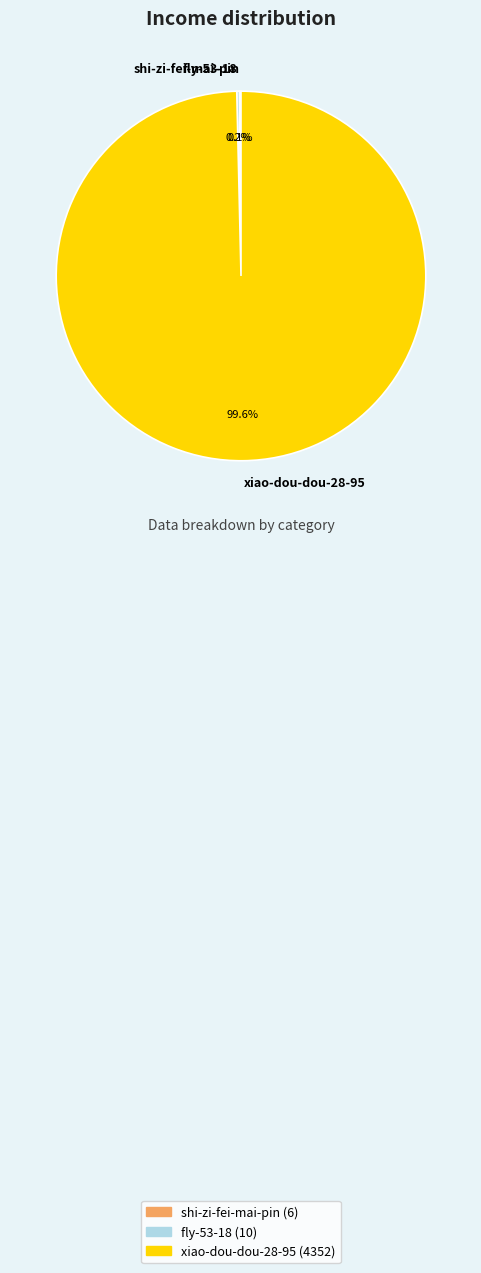

Which slice is the largest?

xiao-dou-dou-28-95